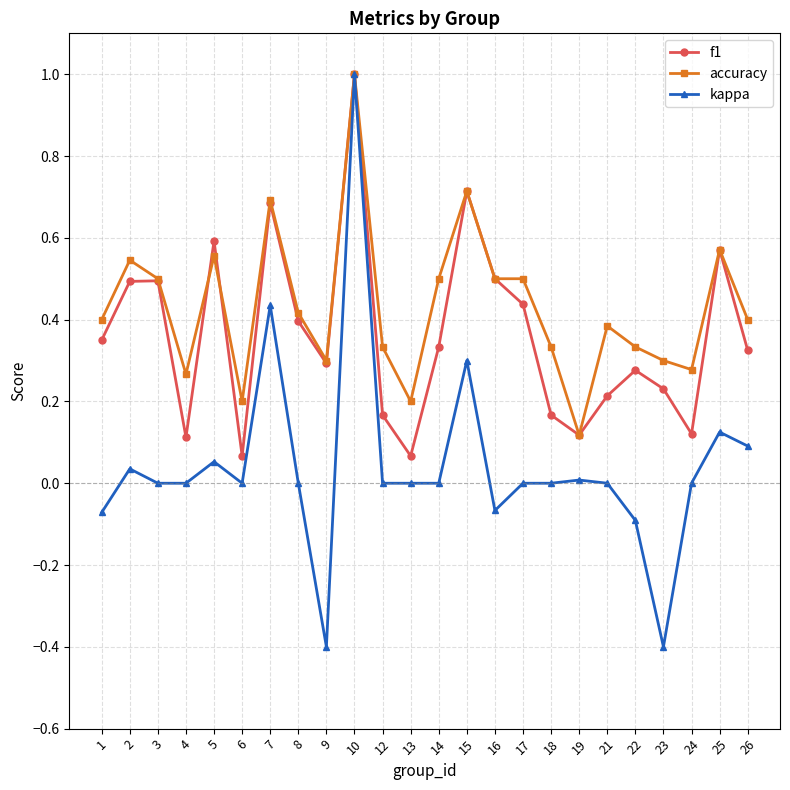

Between 22 and 26, which series saw the biggest shift?

kappa